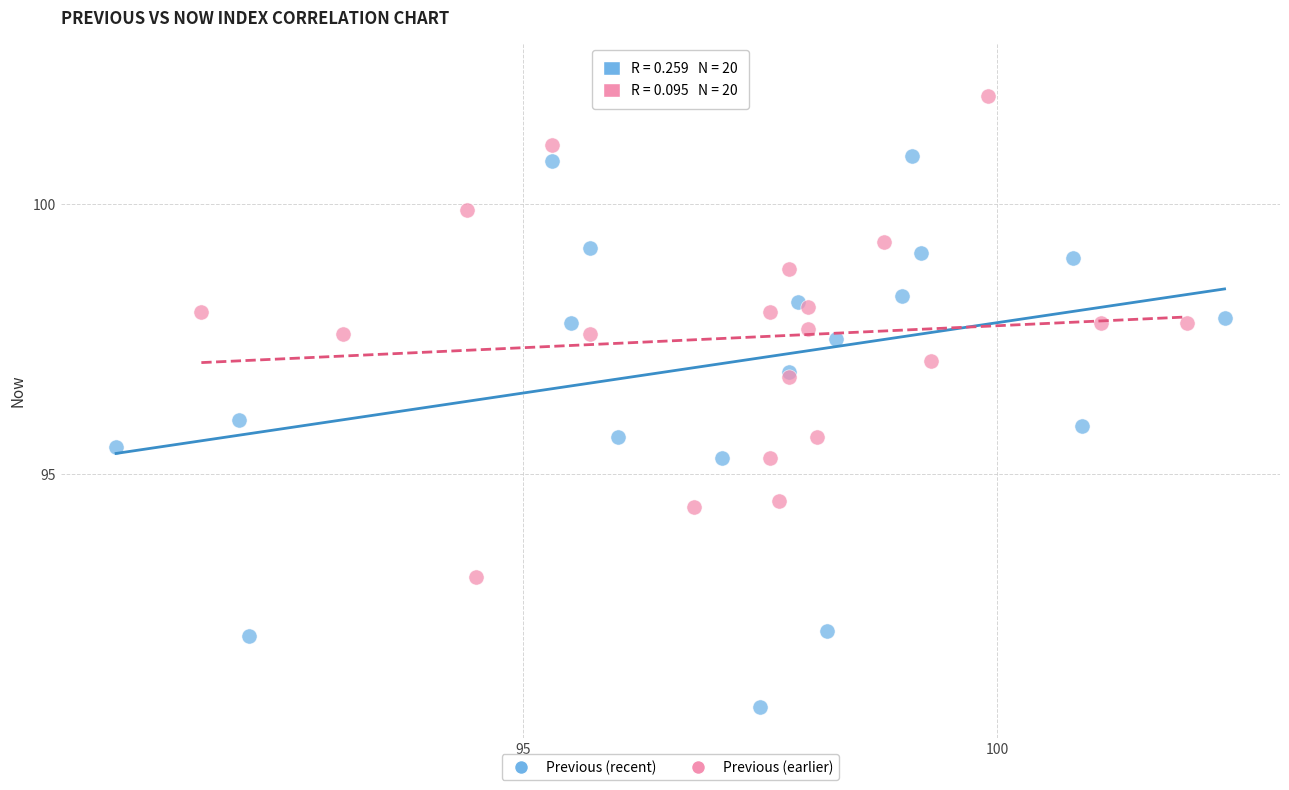

Which series contains the highest Y value?

Previous (recent)